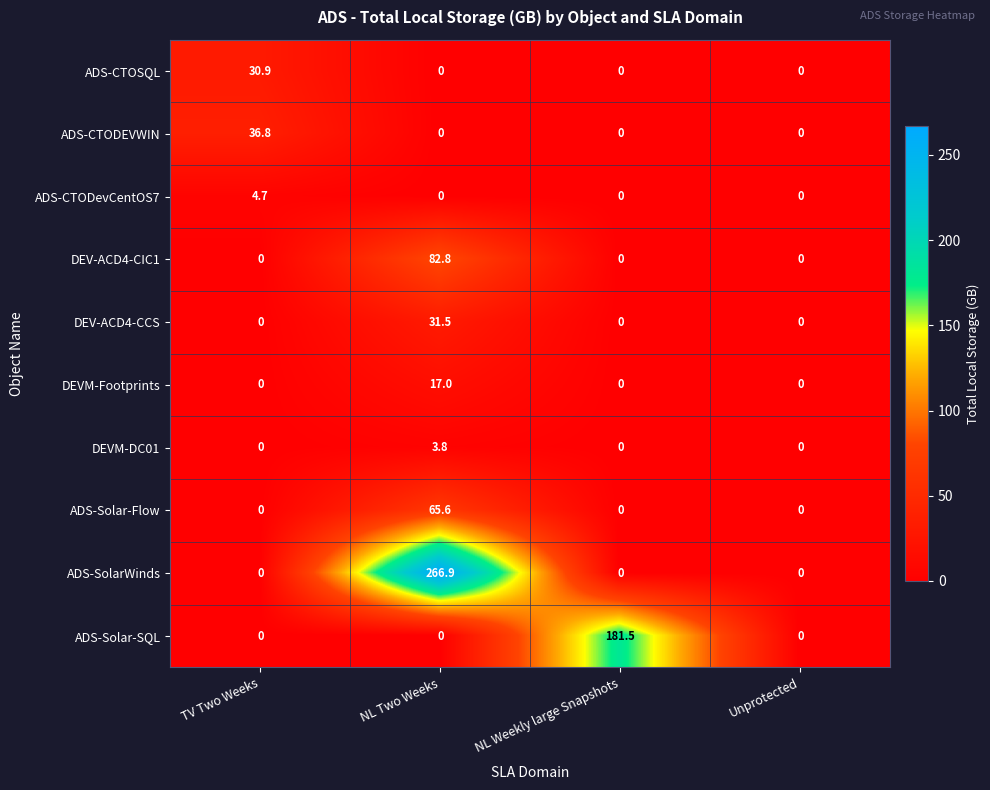

What is the sum of the DEVM-Footprints values at NL Two Weeks and NL Weekly large Snapshots?

17.0